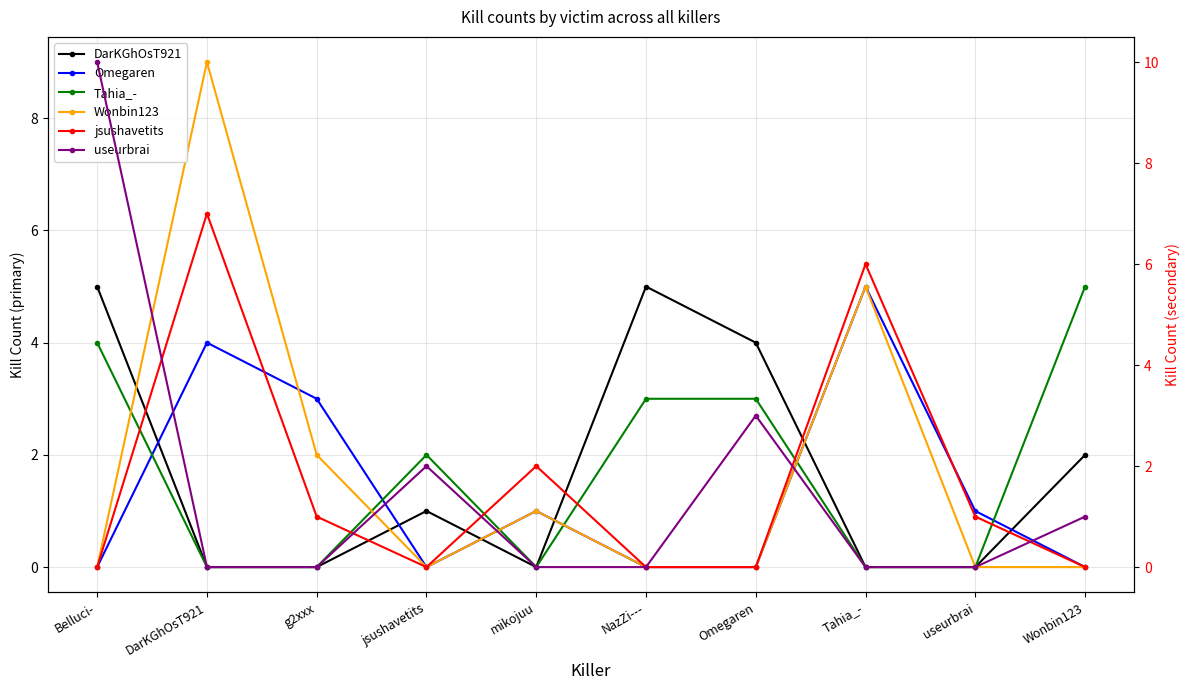

Is this an area chart (filled region under the line)?

No